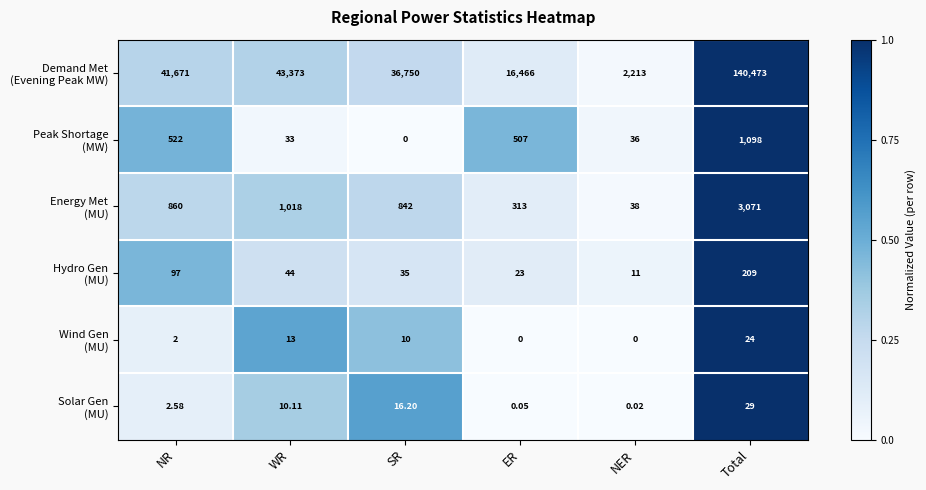

At which category is the sum across all series the highest?

Total